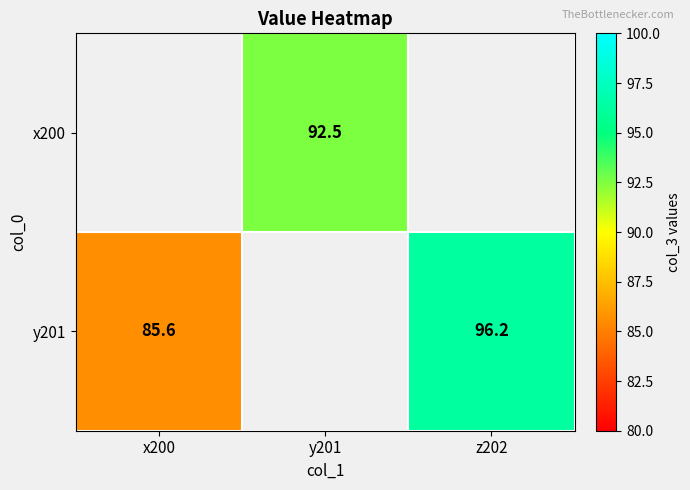

The y201 series shows 85.6 at x200. True or false?

True